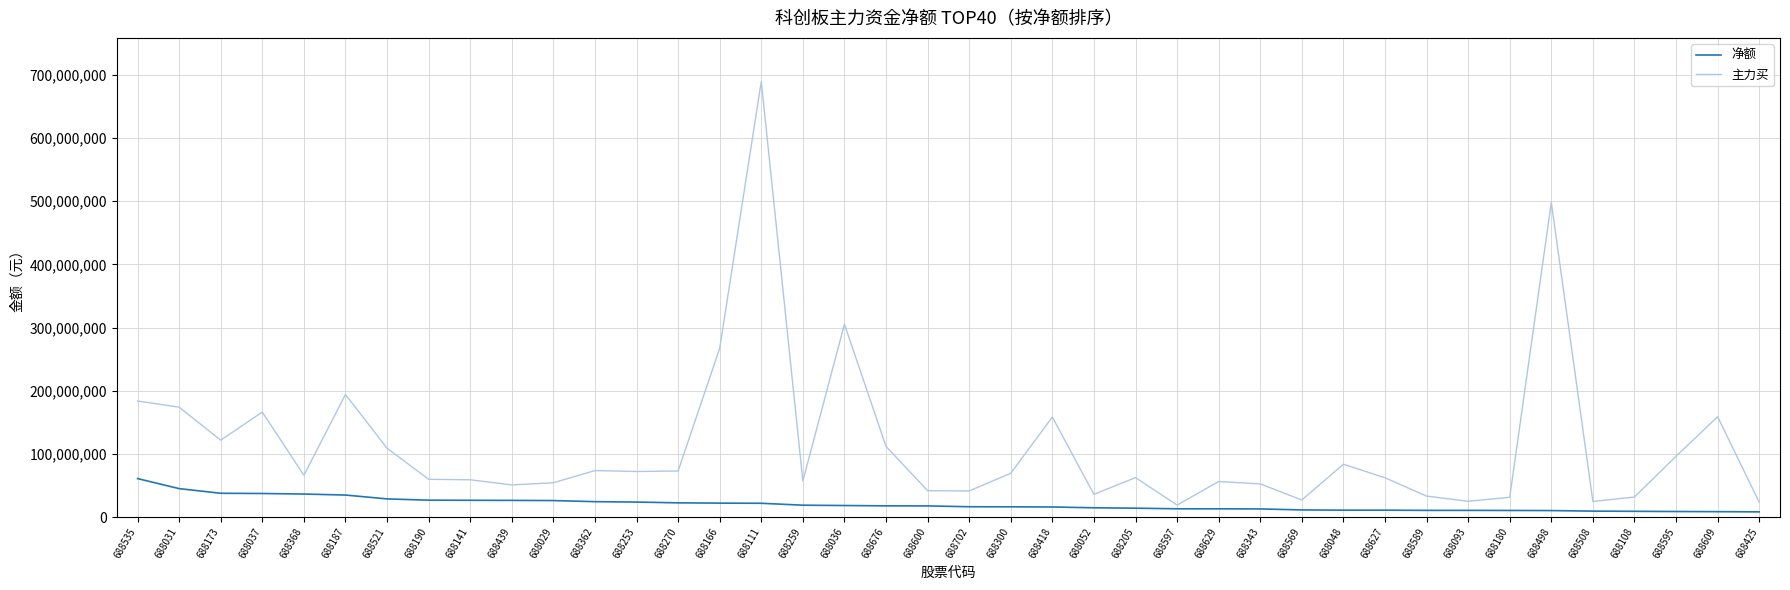

What is the smallest value displayed?

8353521